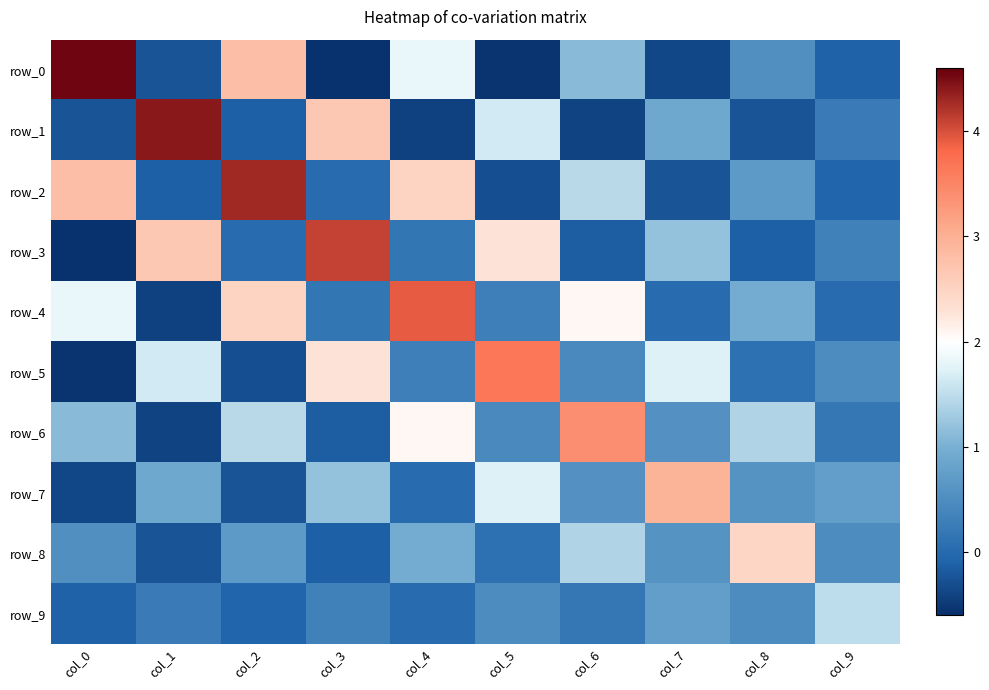

What is the difference between the second highest and minimum values in the row_0 series?

3.4